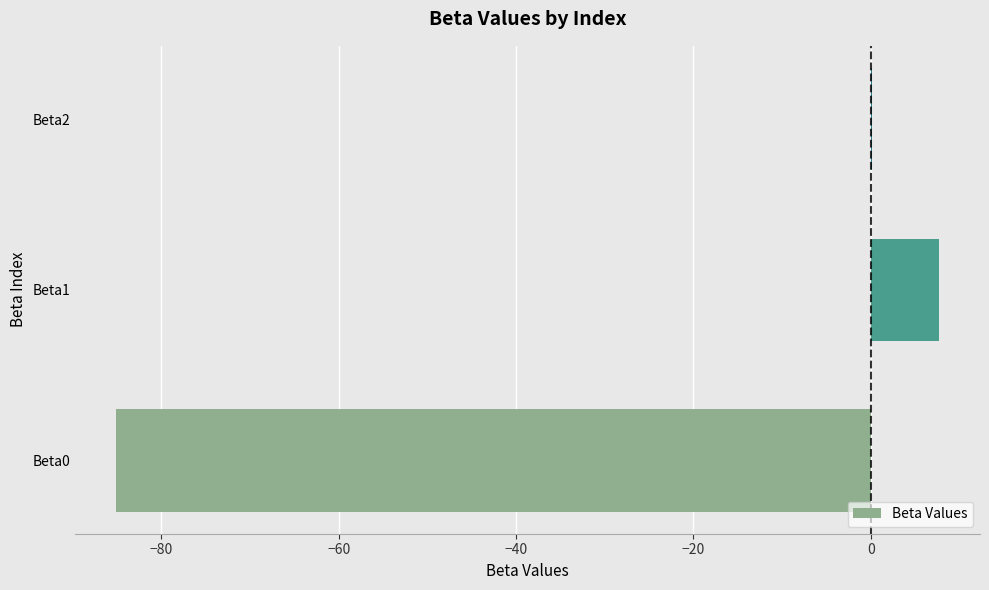

Are the bars grouped side by side (vs. stacked)?

No